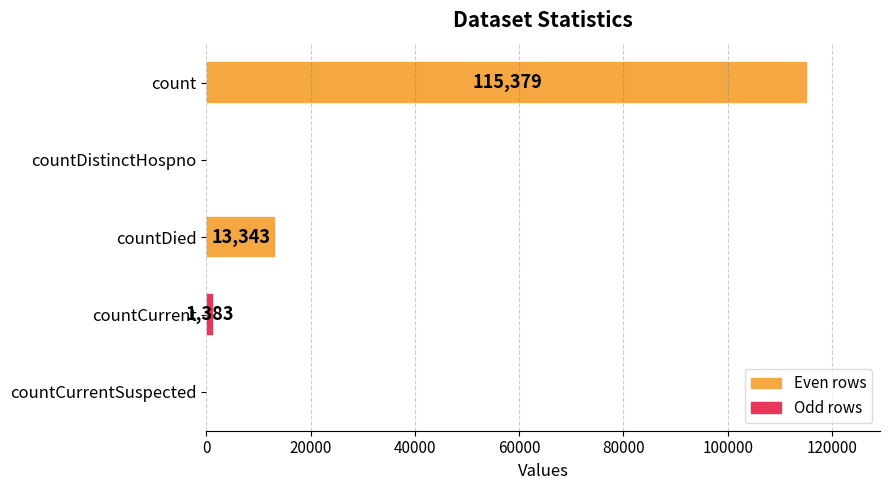

Reading top to bottom, what are all the values shown in this chart?

count=115379	countDistinctHospno=0	countDied=13343	countCurrent=1383	countCurrentSuspected=0